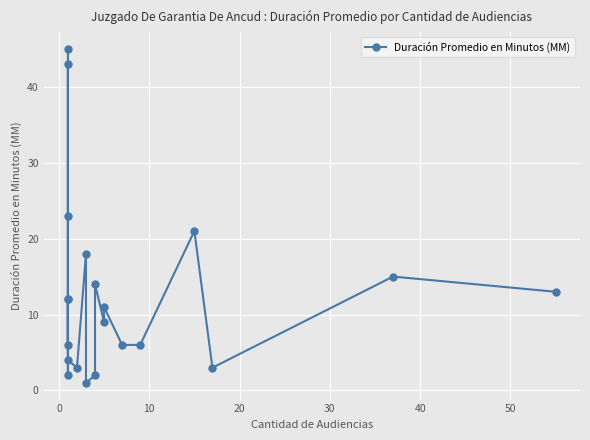

Does the chart display data point markers on the line(s)?

Yes